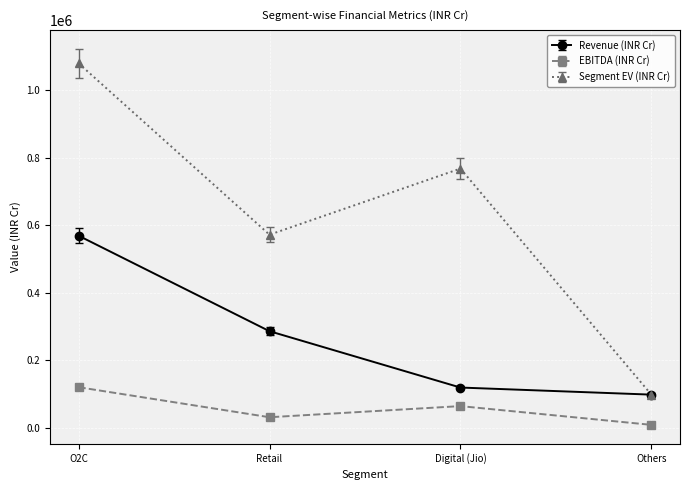

The EBITDA (INR Cr) series shows 163202 at O2C. True or false?

False